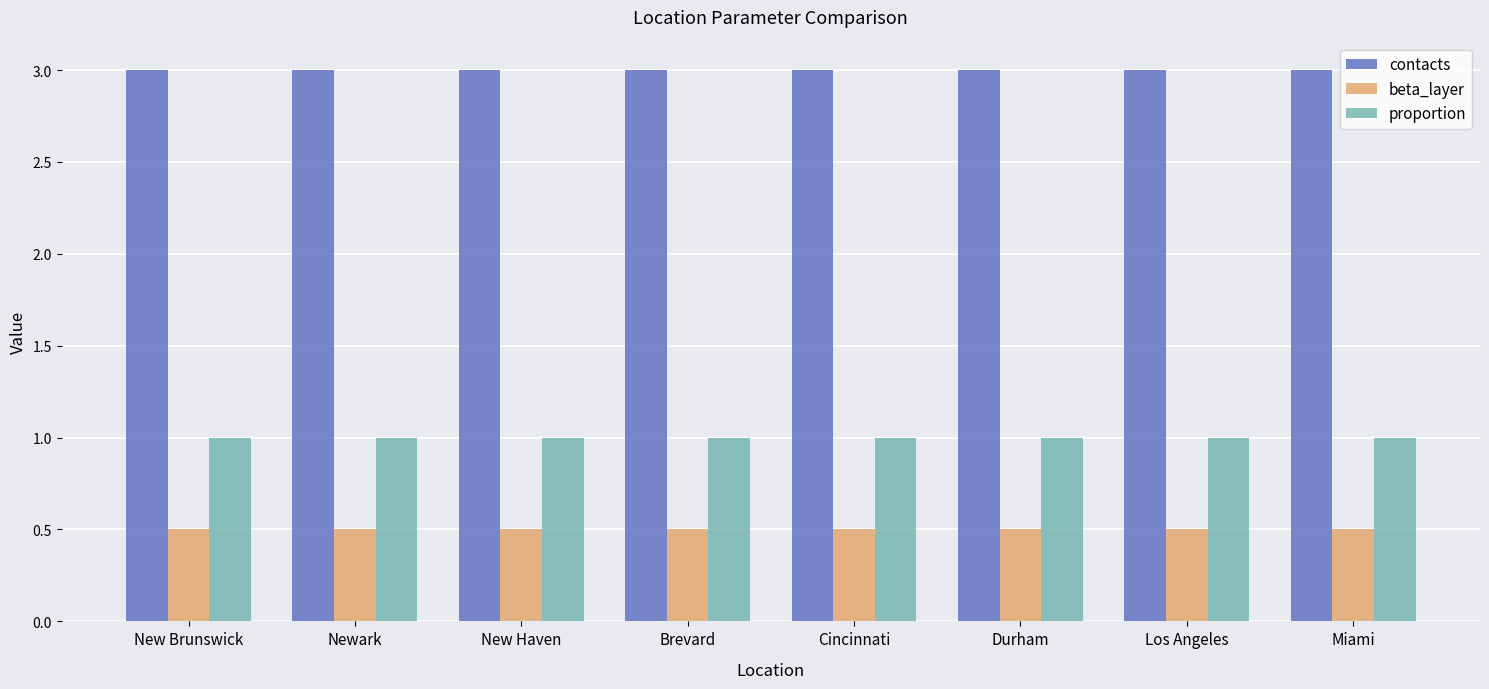

What is the value of the beta_layer bar at the 4th from the left?

0.5